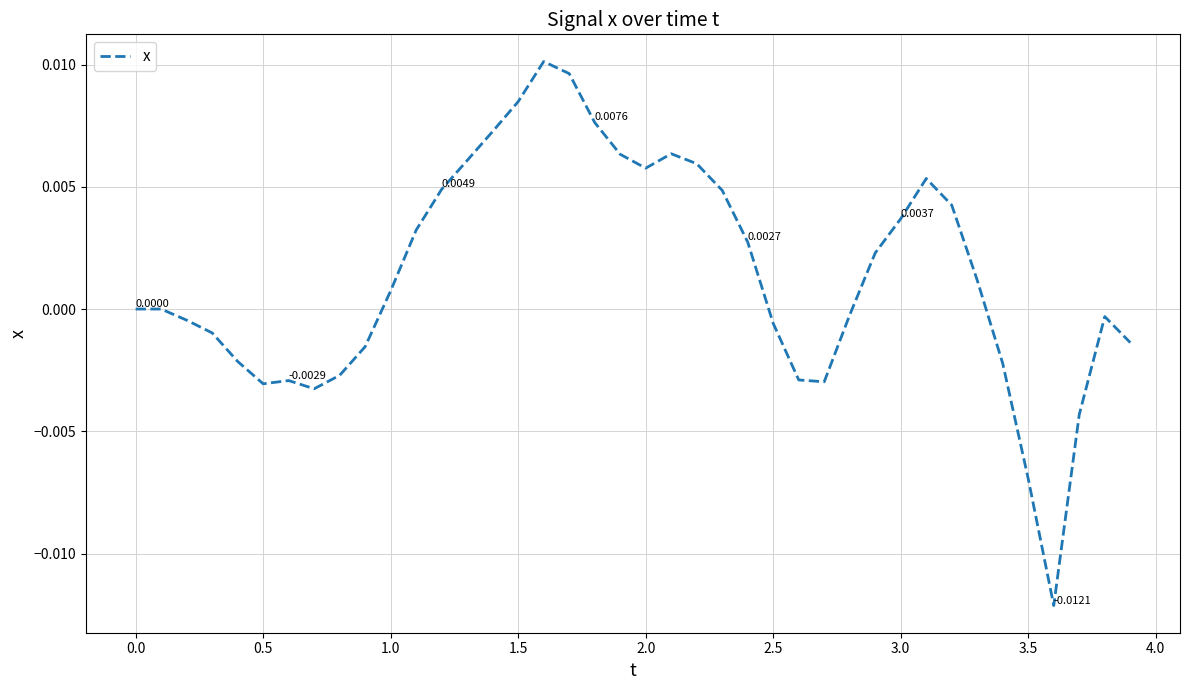

Count the number of categories in the chart.

40